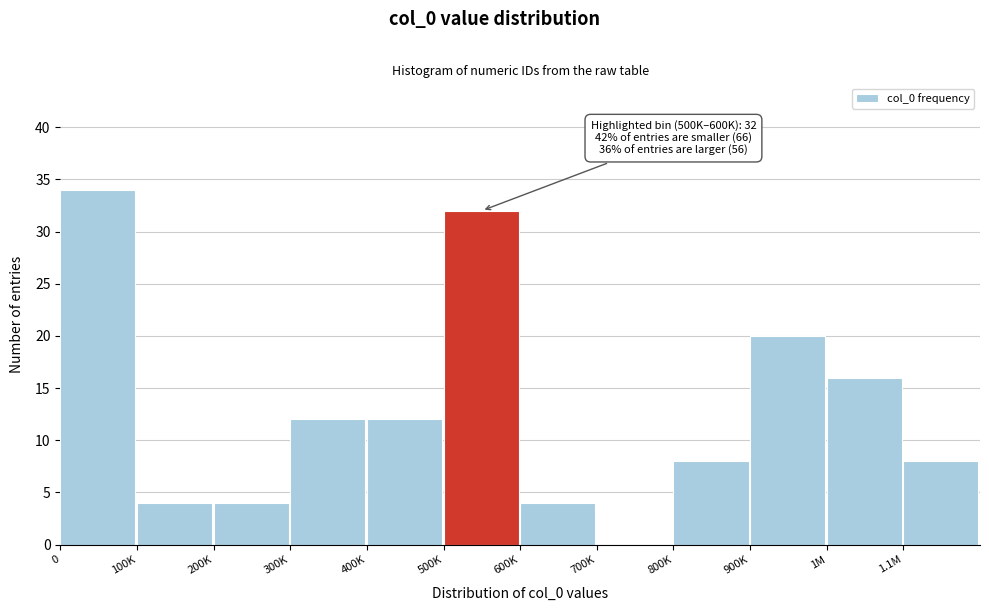

Reading left to right, list all the values displayed in this chart.

0=34	100K=4	200K=4	300K=12	400K=12	500K=32	600K=4	700K=0	800K=8	900K=20	1M=16	1.1M=8